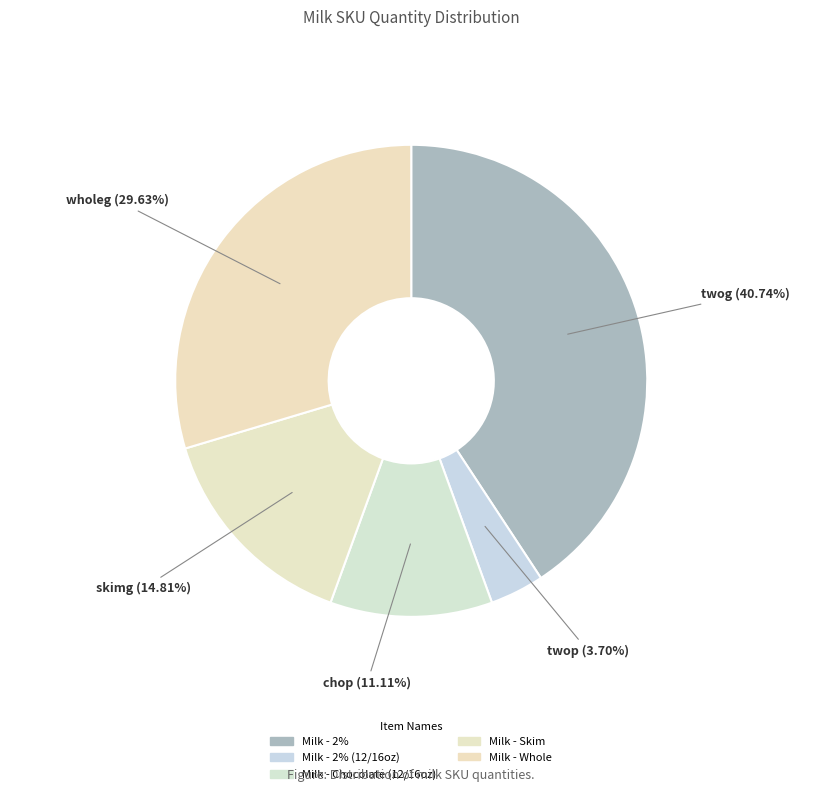

How many segments does this pie chart have?

5